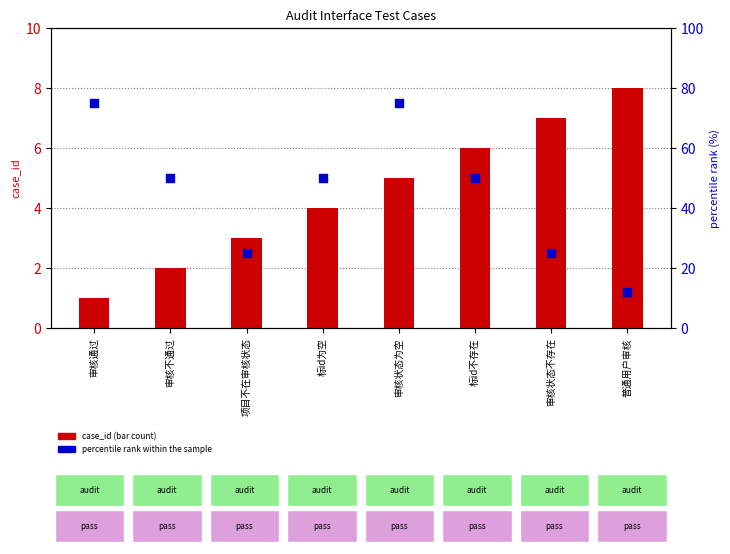

At how many categories does at least one series exceed 65?

2